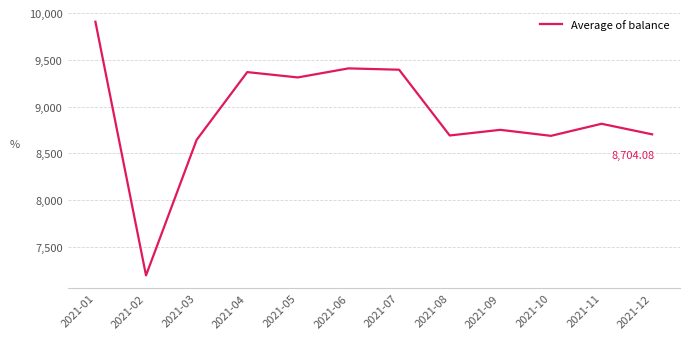

What is the minimum value shown in the chart?

7195.8